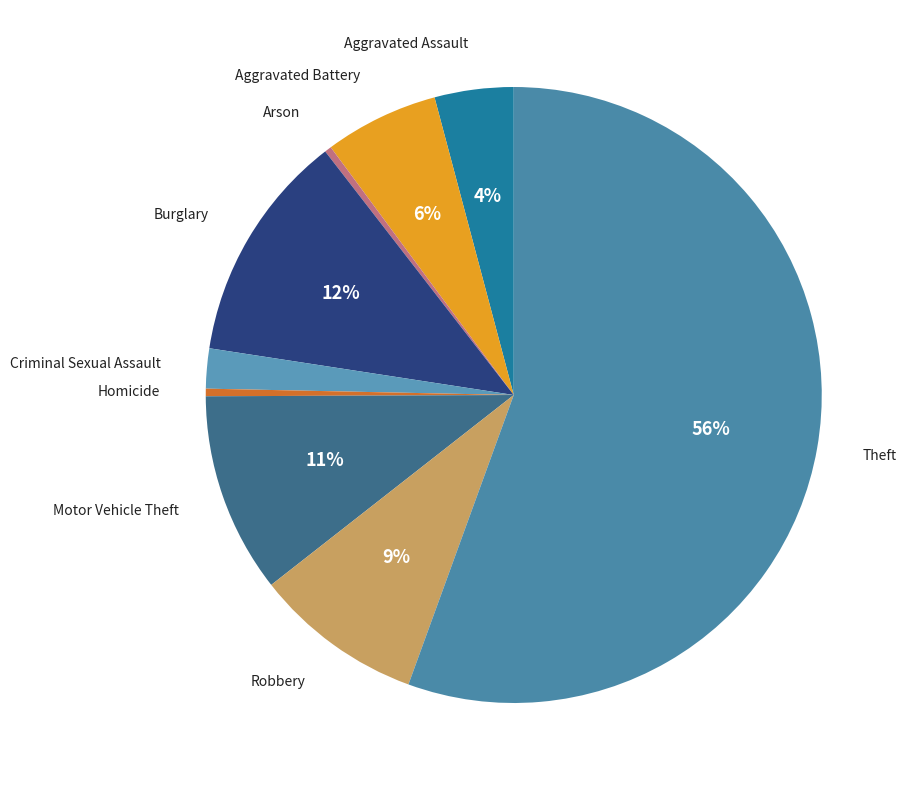

Is there any slice that represents more than half of the pie?

Yes